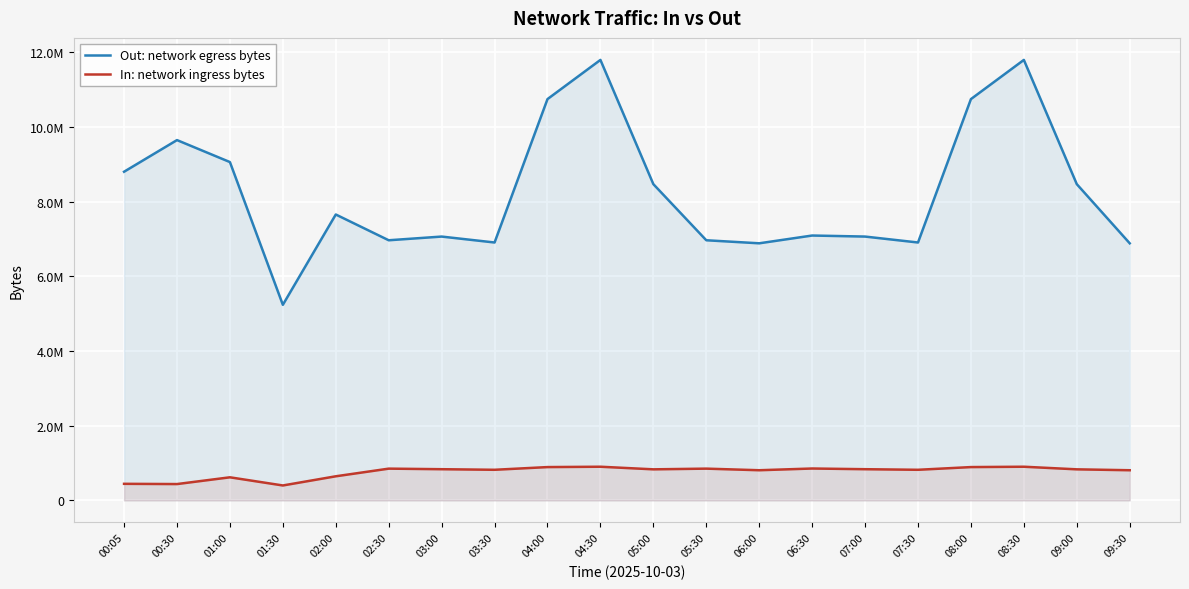

What is the minimum value for Out: network egress bytes?

5237337.6